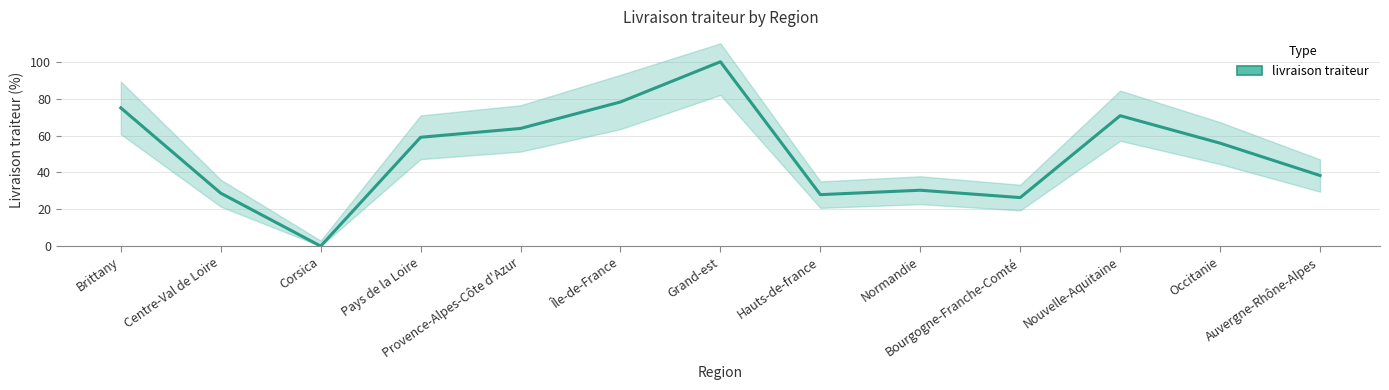

Count the number of data series in this chart.

1